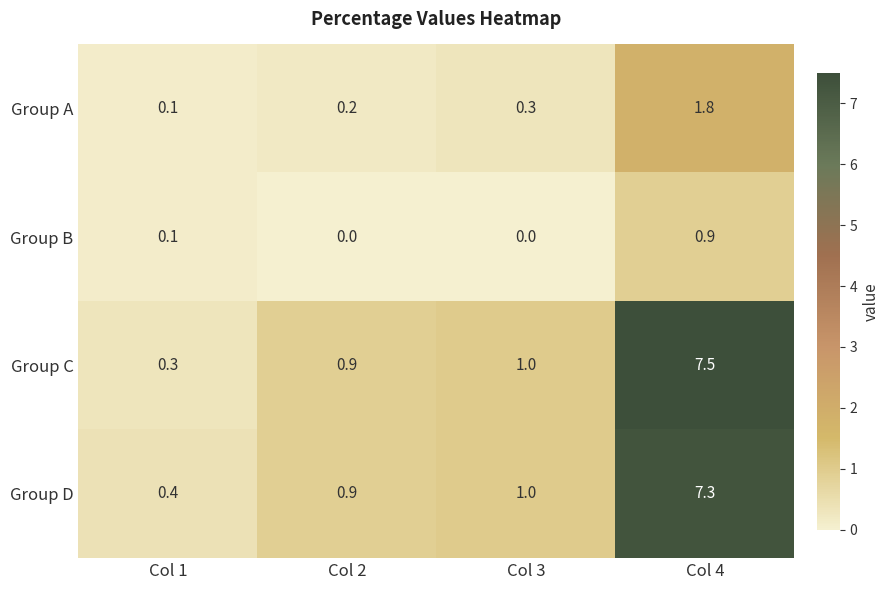

What is the greatest value displayed?

7.5